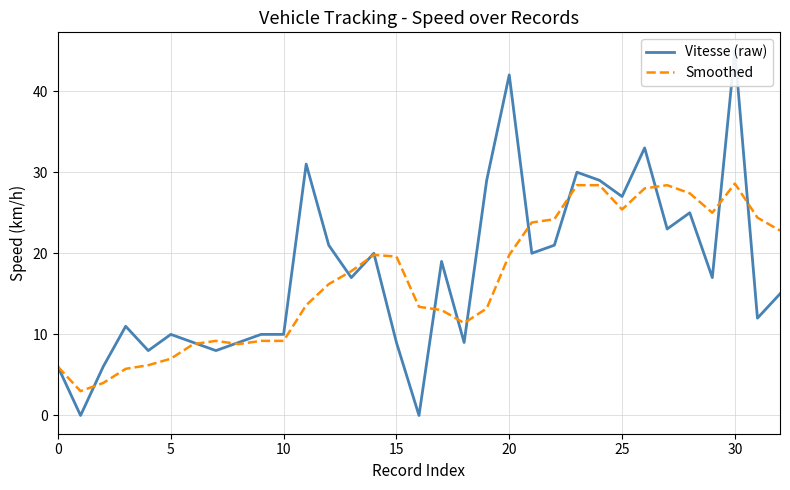

How many lines are shown in the chart?

2